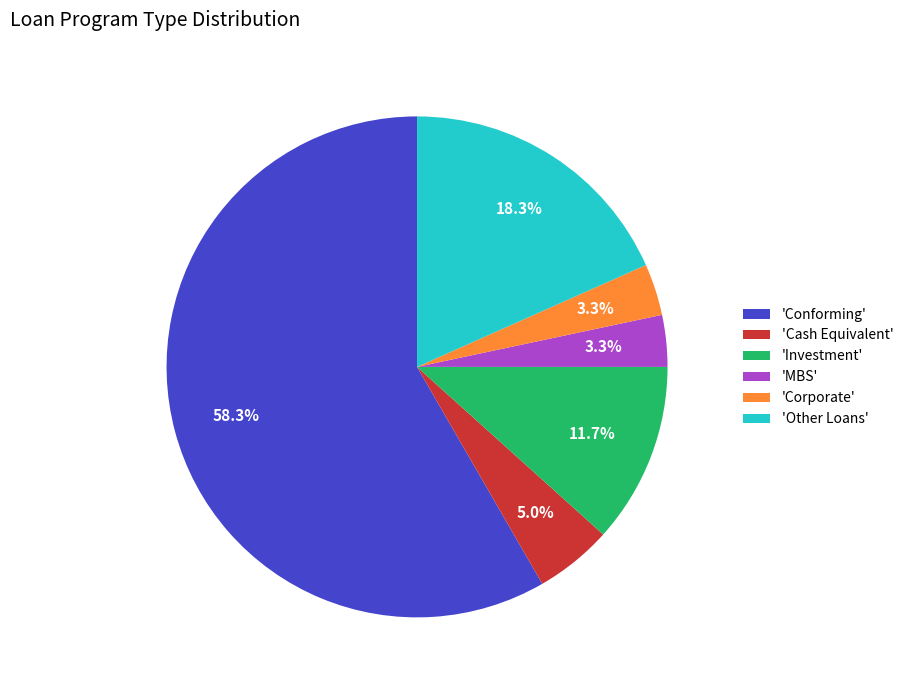

Approximately how many times larger is the value at 'Investment' compared to 'Corporate'?

3.5